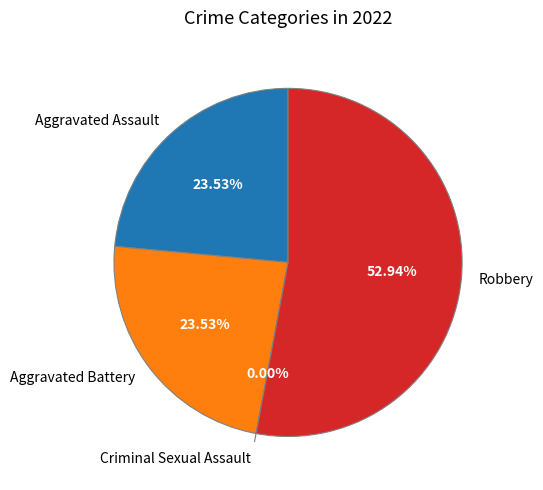

To the nearest percent, what is the difference between the Aggravated Battery and Robbery slice percentages?

29%